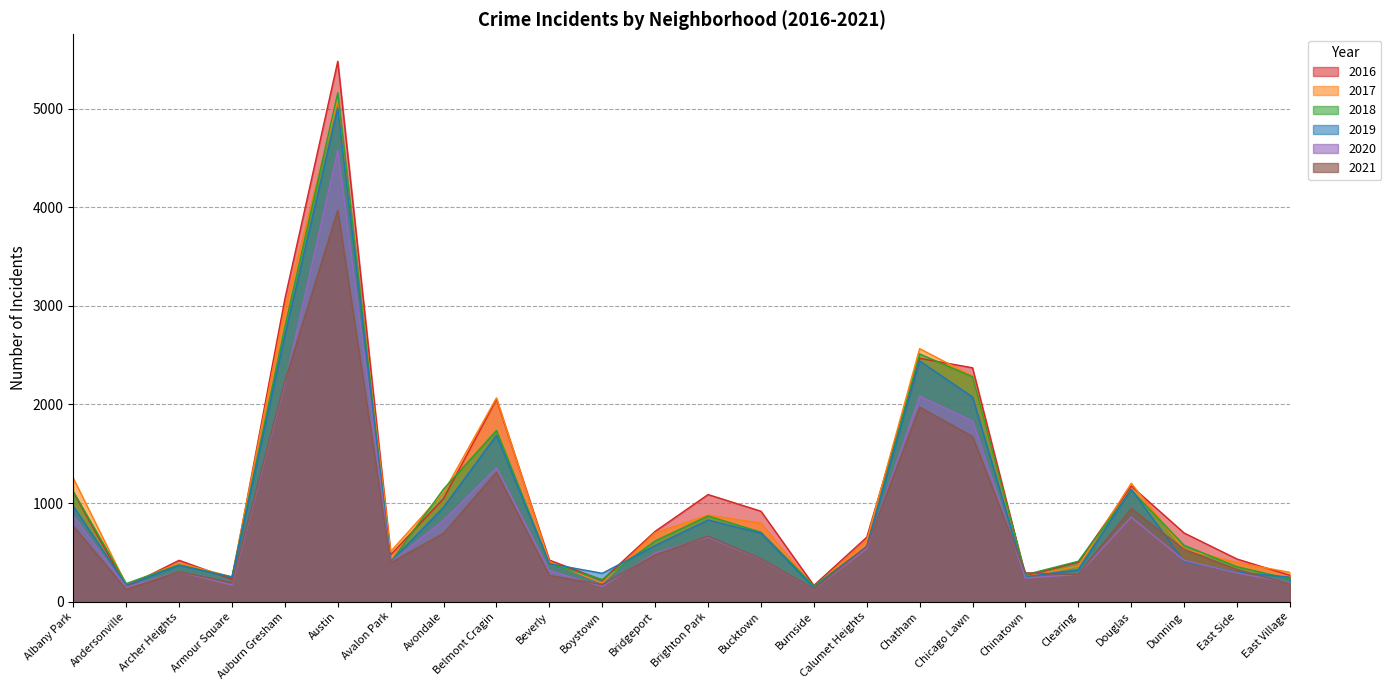

Which series has the largest total across all categories?

2016